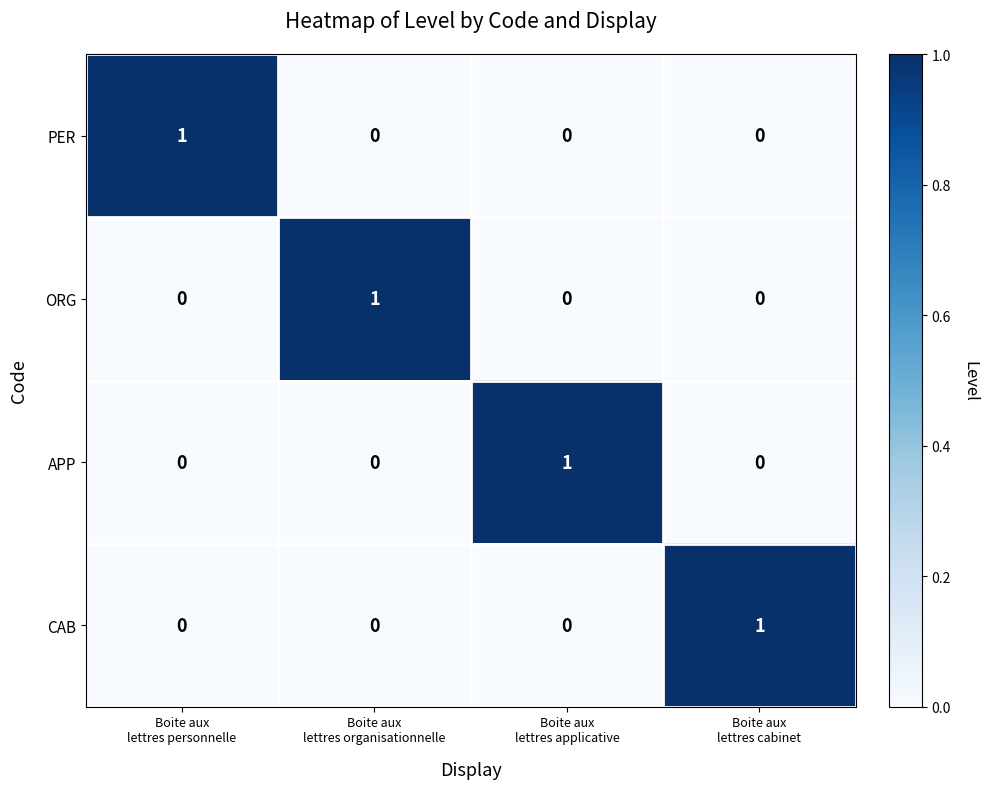

Reading right to left, what are all the values shown in this chart?

PER: 0	0	0	1
ORG: 0	0	1	0
APP: 0	1	0	0
CAB: 1	0	0	0